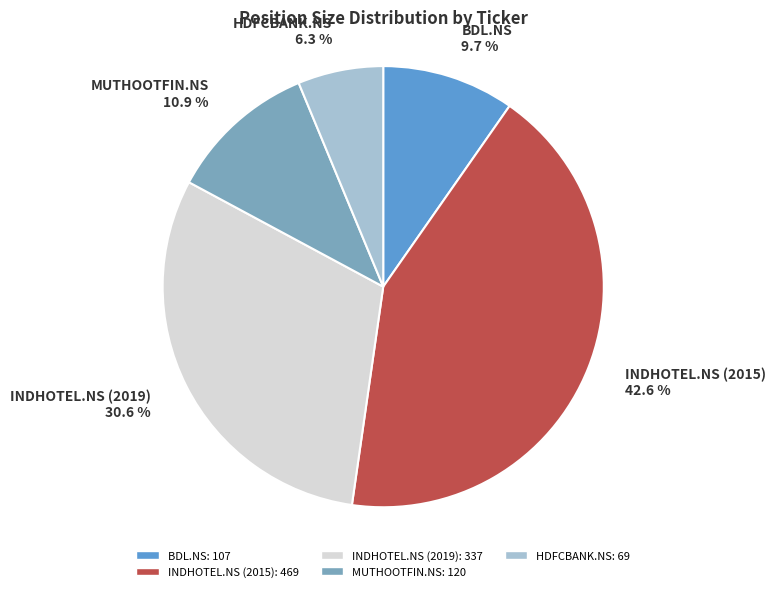

How many slices are in this pie chart?

5